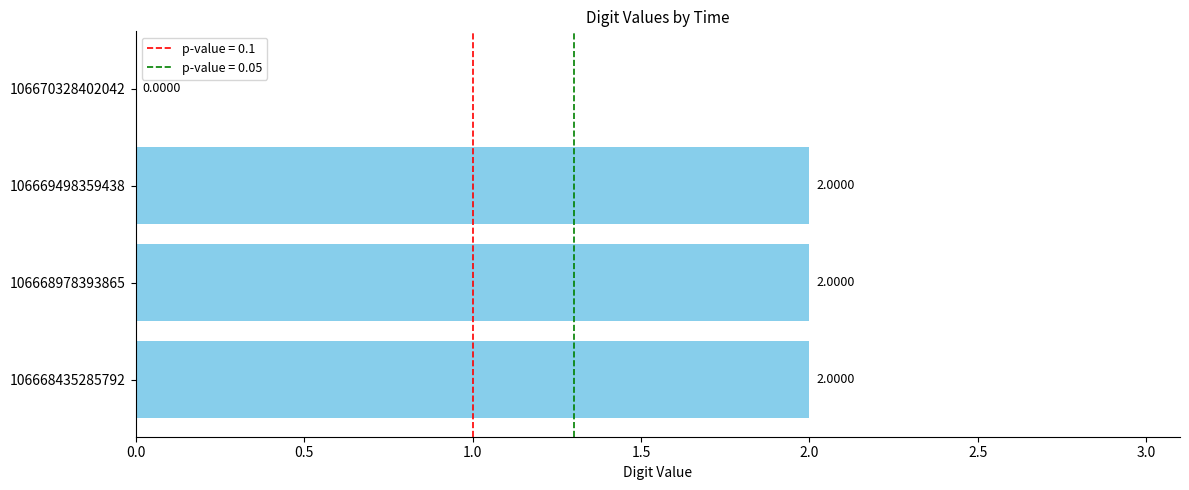

What is the sum of all values?

6